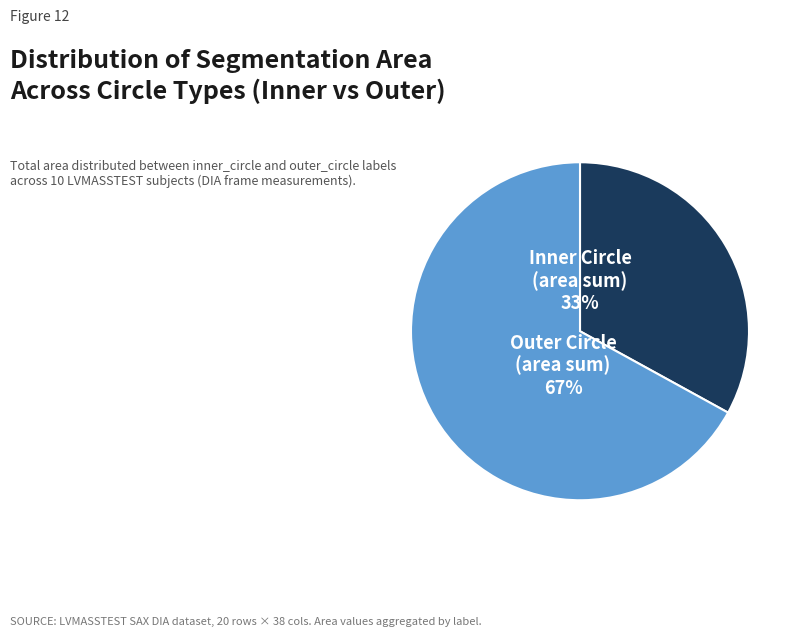

Between Outer Circle (area sum) 67% and Inner Circle (area sum) 33%, which is larger?

Outer Circle (area sum) 67%